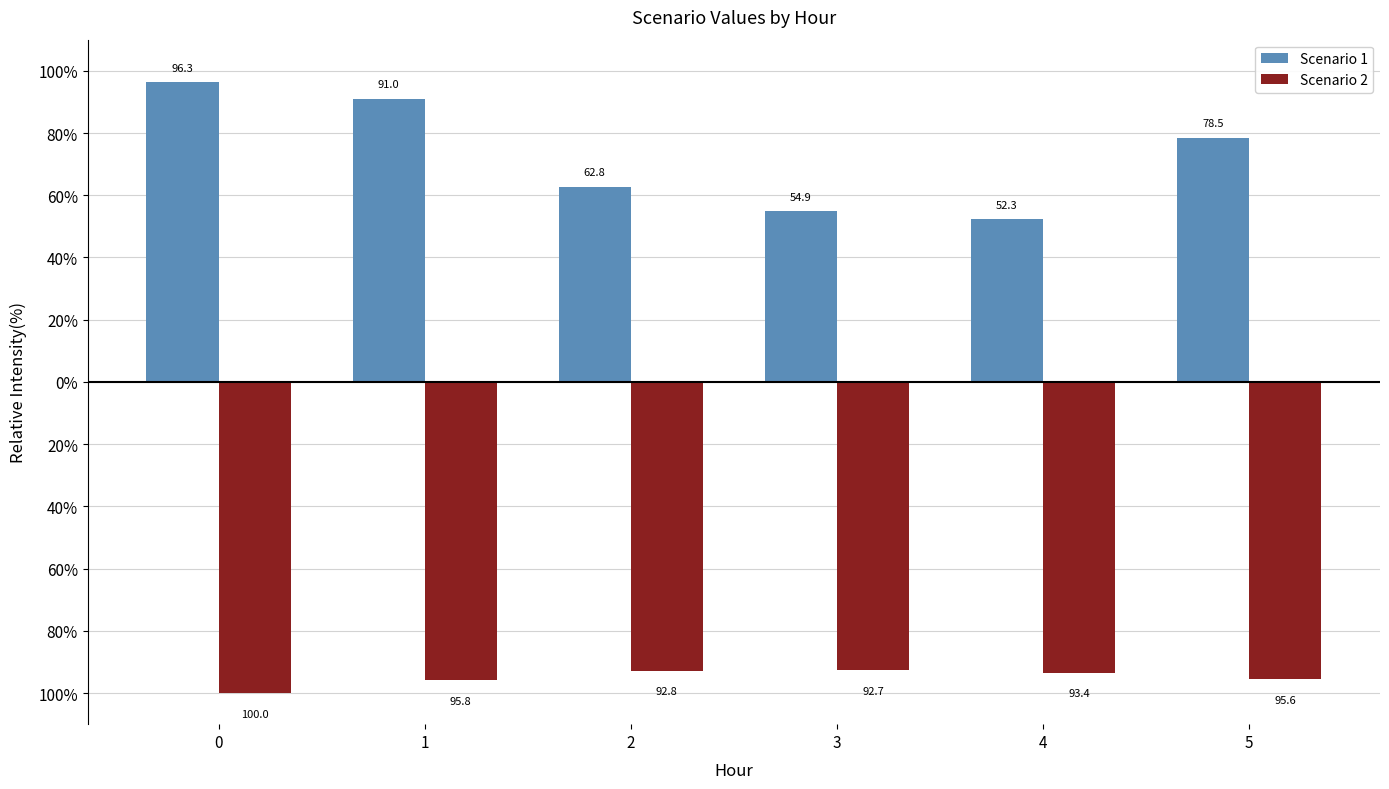

What is the value of the Scenario 1 bar at the 1st from the left?

96.3